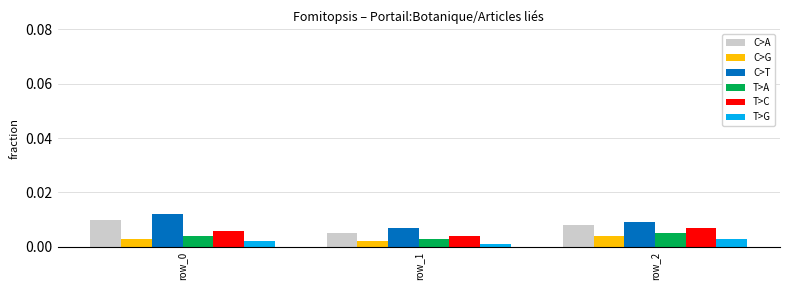

Which series has the largest total across all categories?

C>T